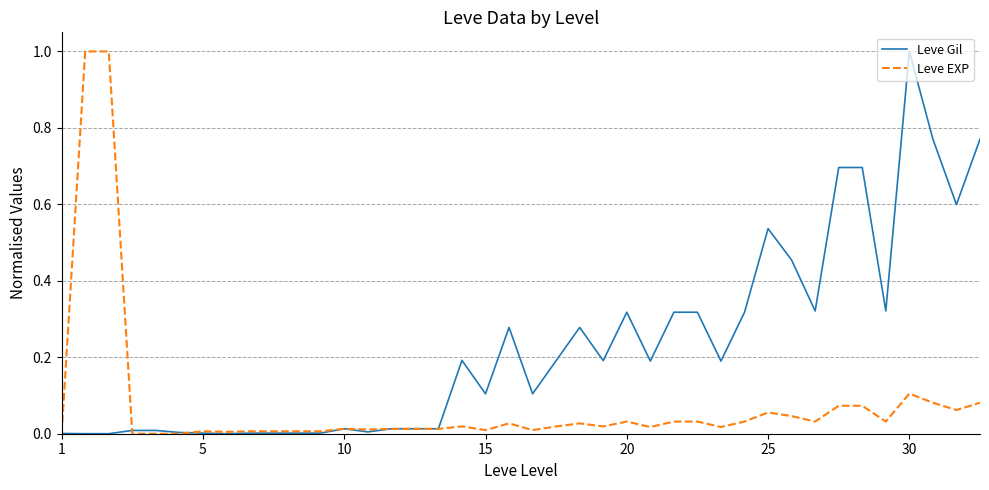

Which series has the largest total across all categories?

Leve Gil